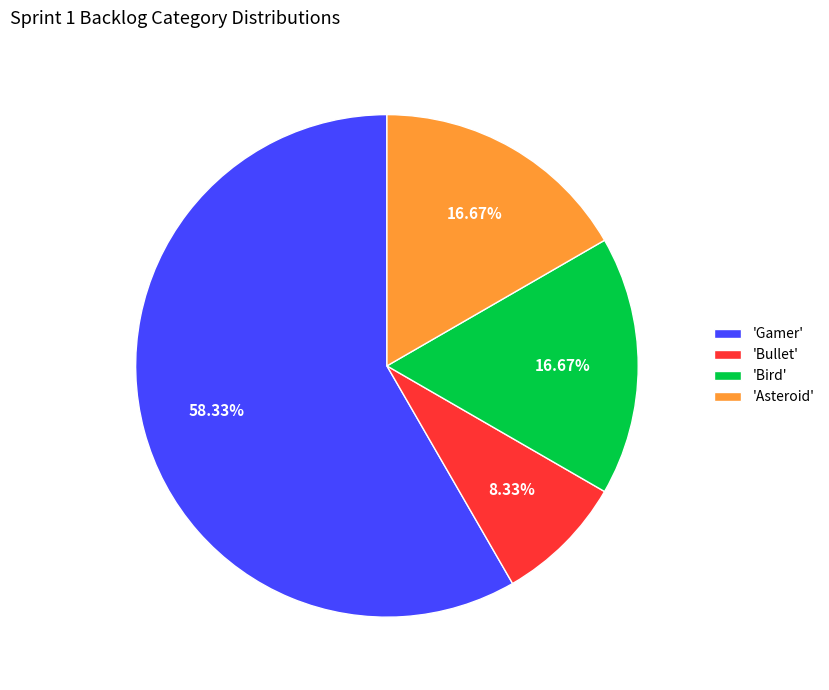

Which category has the biggest portion of the pie?

'Gamer'